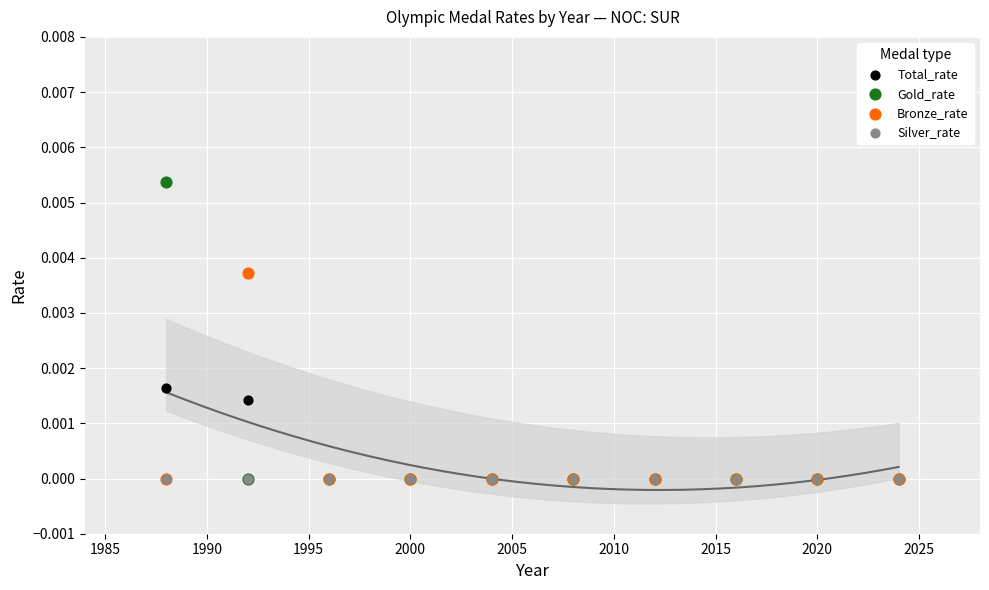

What are all the series names shown in the legend?

Total_rate, Gold_rate, Bronze_rate, Silver_rate